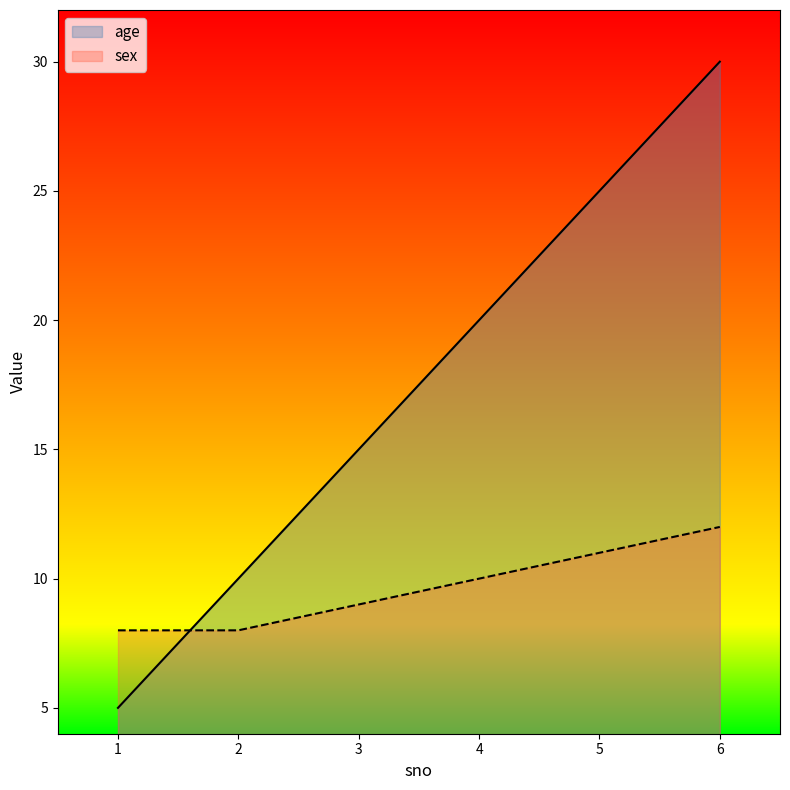

Count the sex values in the range 8 to 11.

5